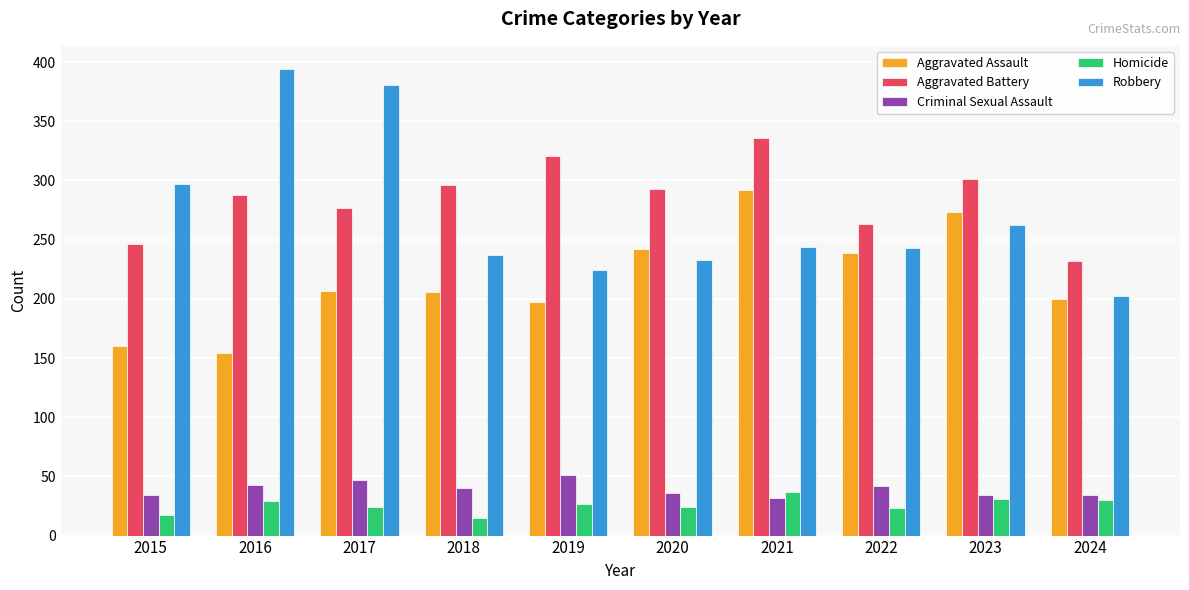

What is the sum of the Criminal Sexual Assault values at 2021 and 2019?

83